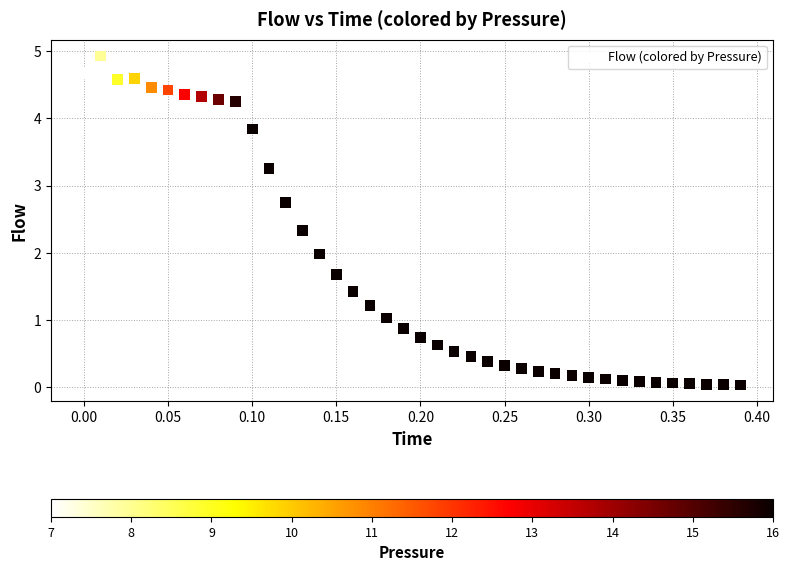

What is the range of Y values (max minus min)?

4.9